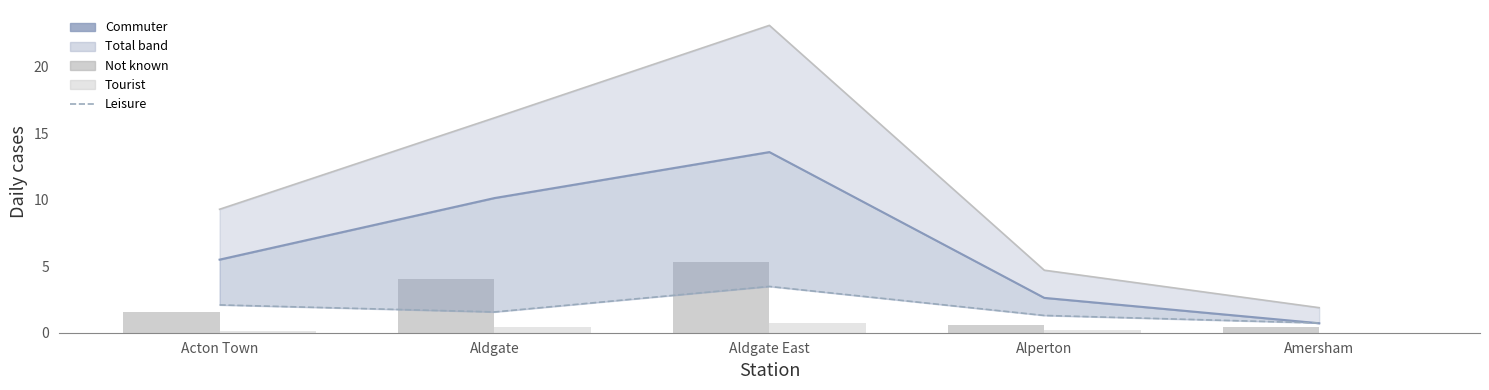

What is the sum of all Commuter values?

32.6